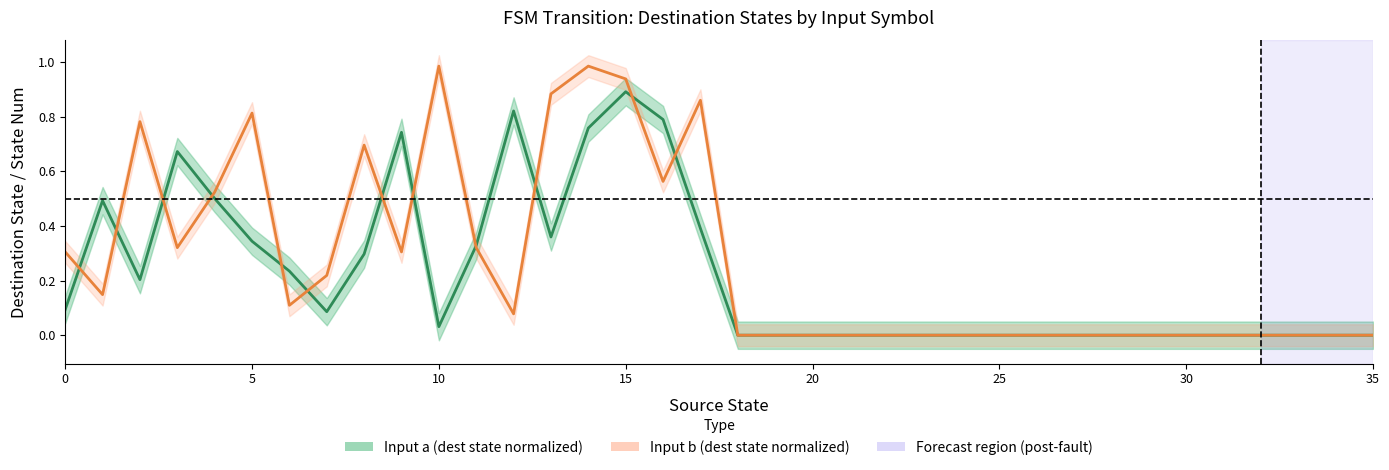

What is the average value of the Input b (dest state / state_num) series?

0.3